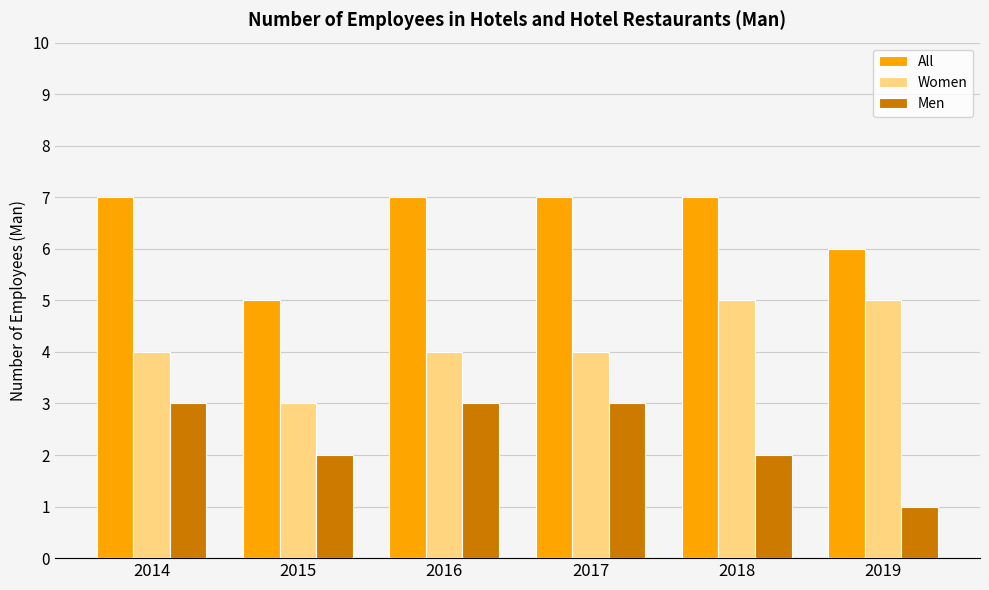

Which series has the largest total across all categories?

All